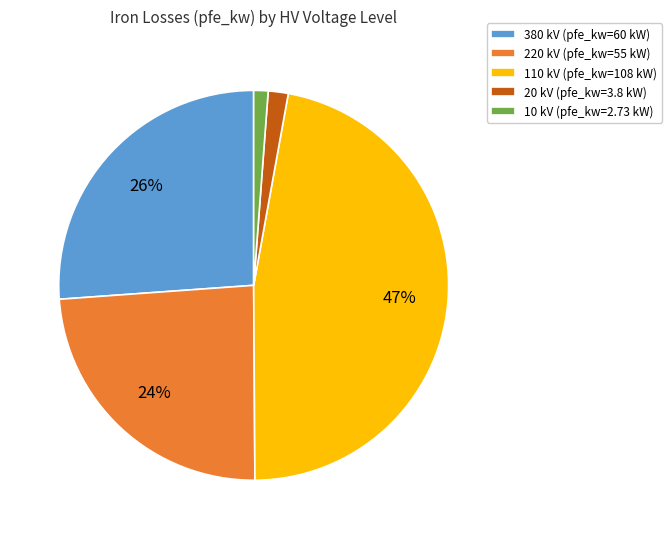

Which has a higher value, 20 kV (pfe_kw=3.8 kW) or 110 kV (pfe_kw=108 kW)?

110 kV (pfe_kw=108 kW)